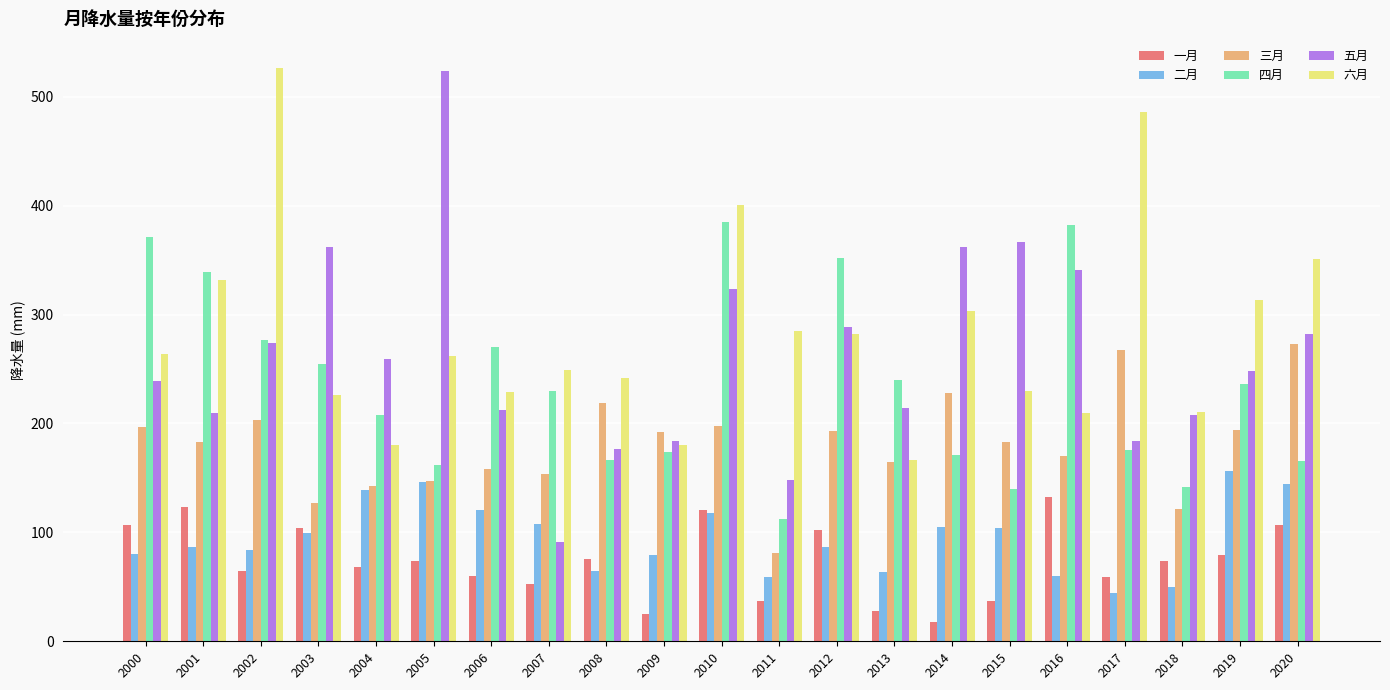

What is the sum of the 三月 values at 2016 and 2017?

437.4